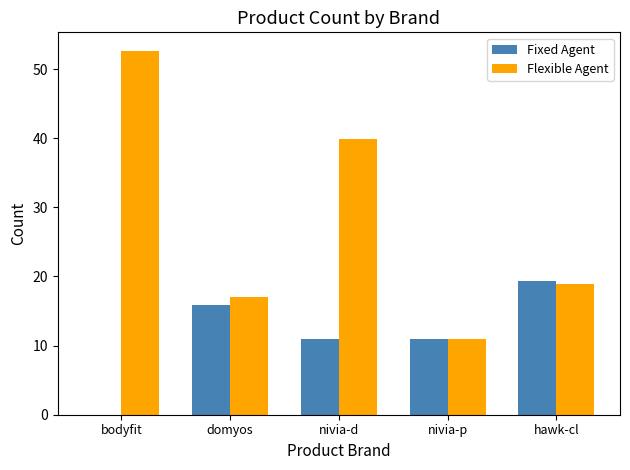

True or false: Flexible Agent has a value of 14.7 at nivia-p.

False